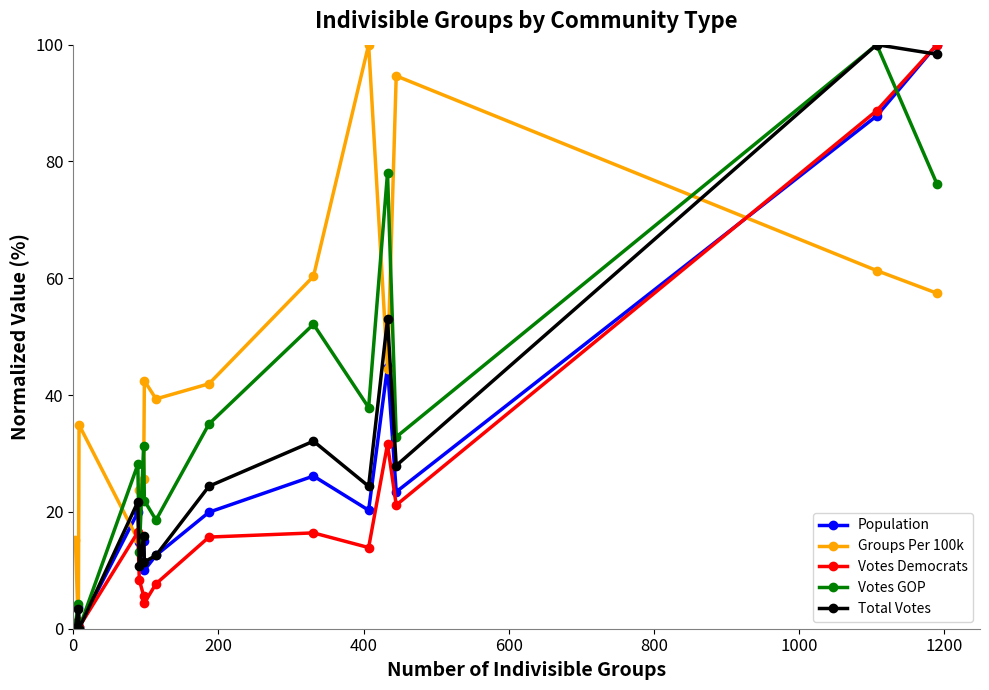

What is the maximum value for Total Votes?

100.0